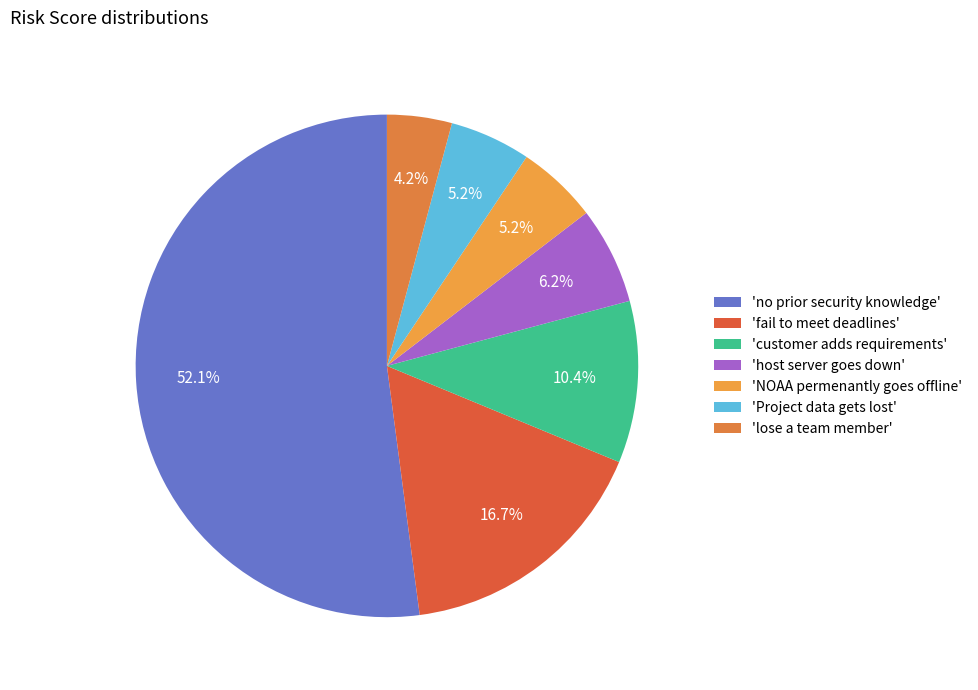

How many slices are in this pie chart?

7